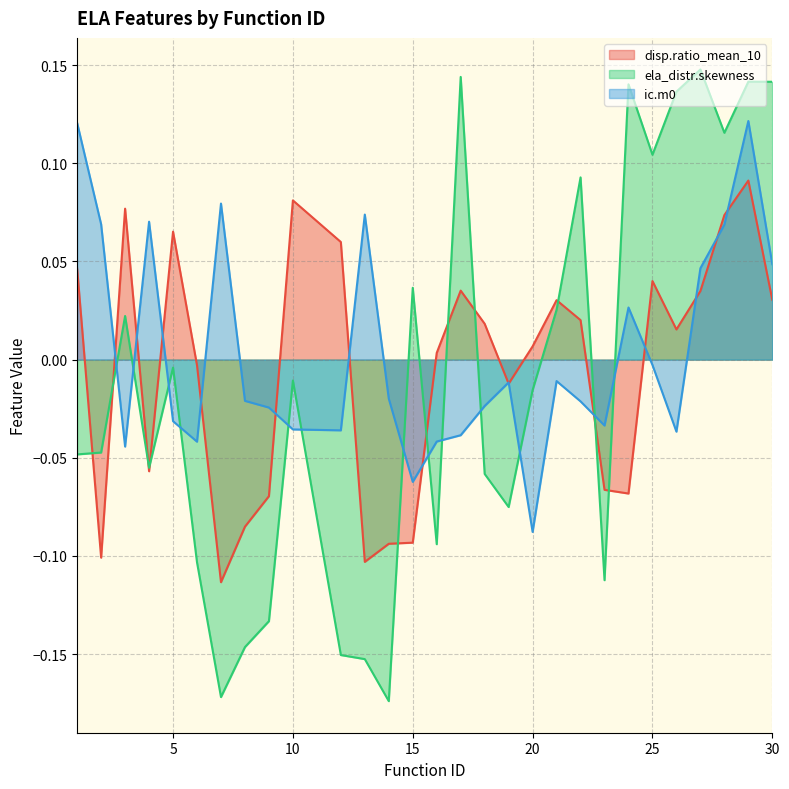

Which series has the widest spread of values?

ela_distr.skewness